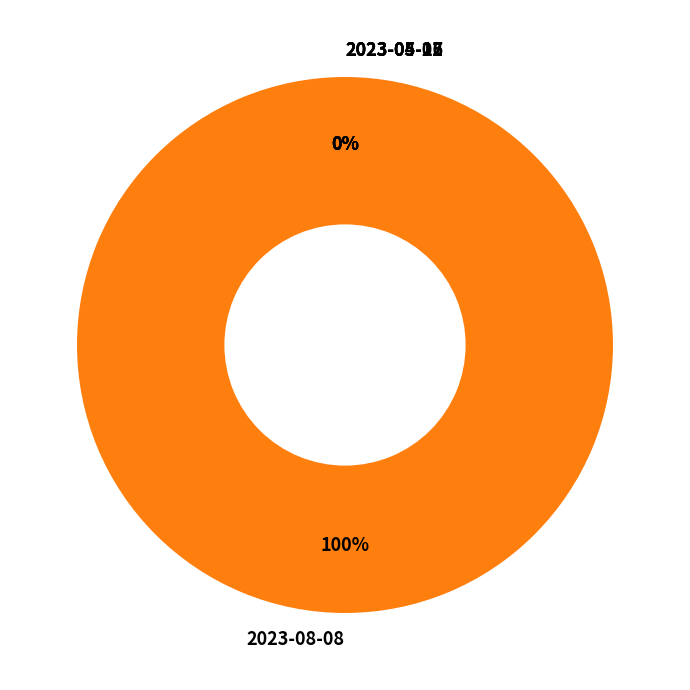

To the nearest percent, what is the average slice percentage?

20%